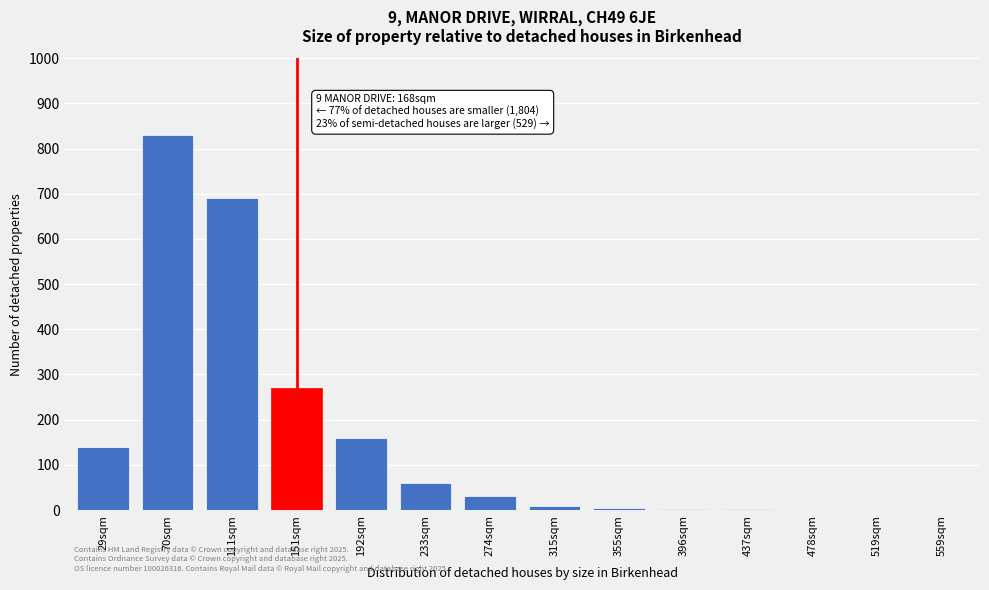

The value at 192sqm is 160. True or false?

True